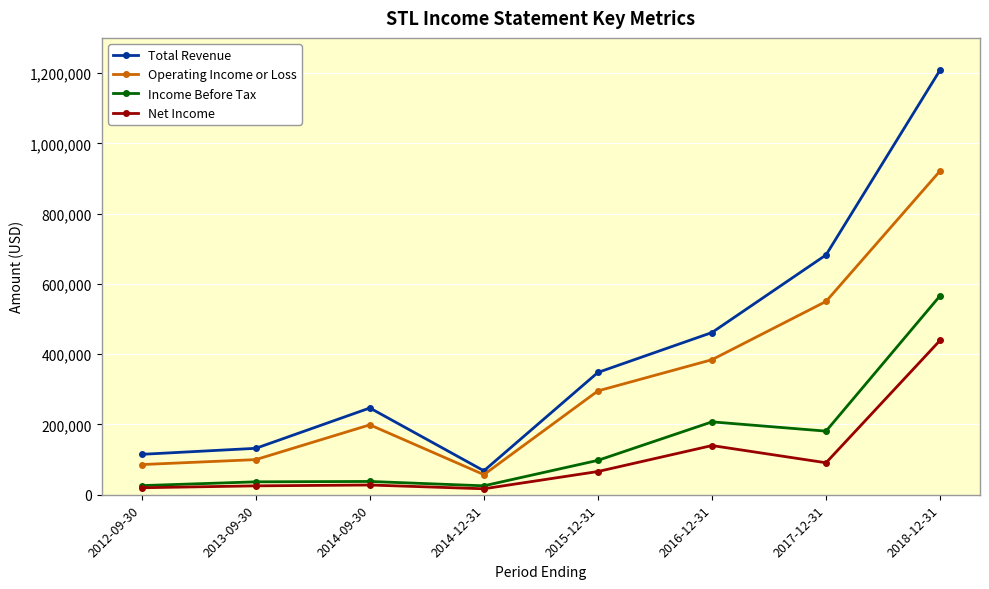

What is the difference between the Total Revenue values at 2012-09-30 and 2013-09-30?

17100